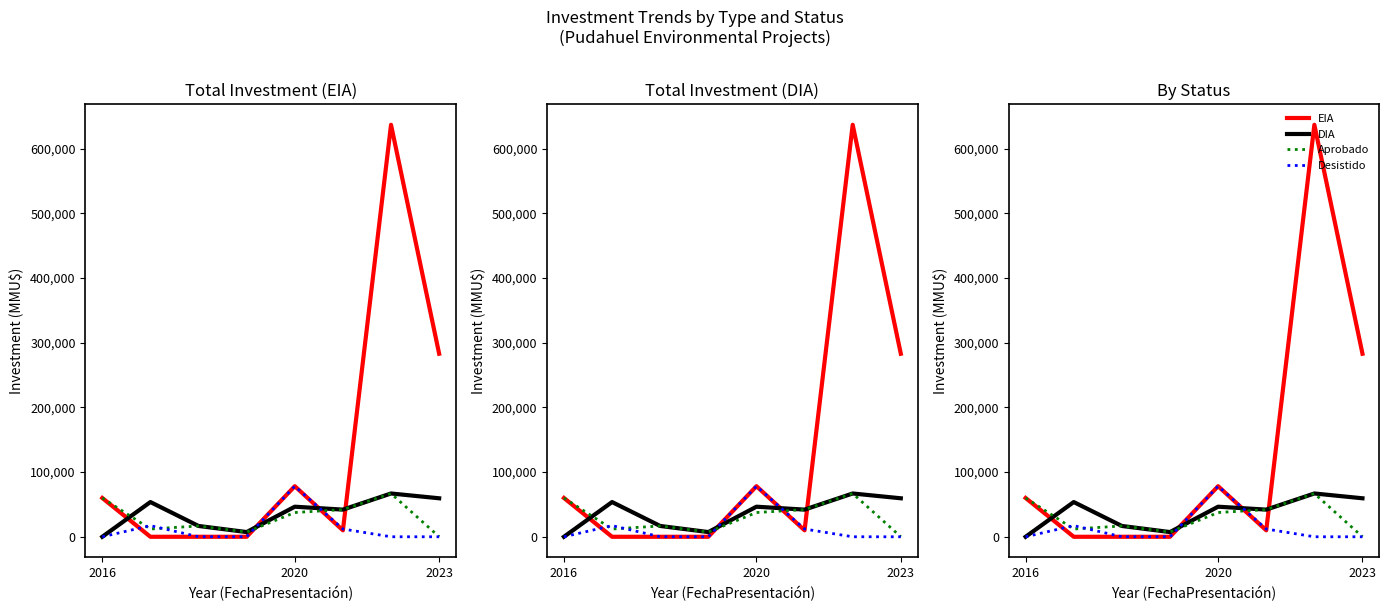

How many data points does each series have?

8